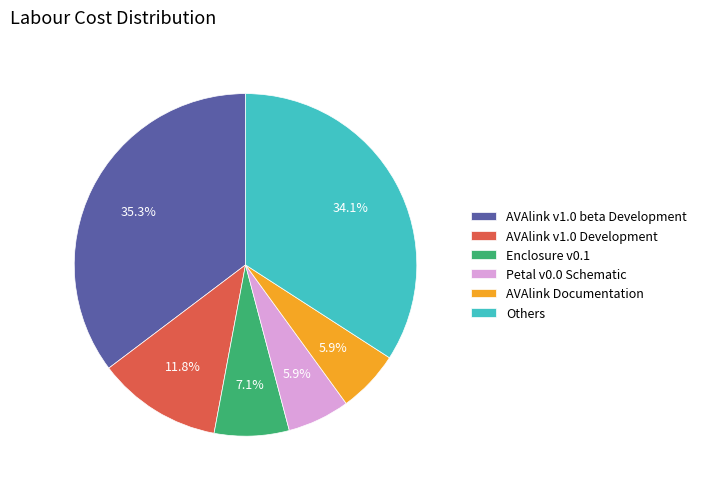

Is there any slice that represents more than half of the pie?

No